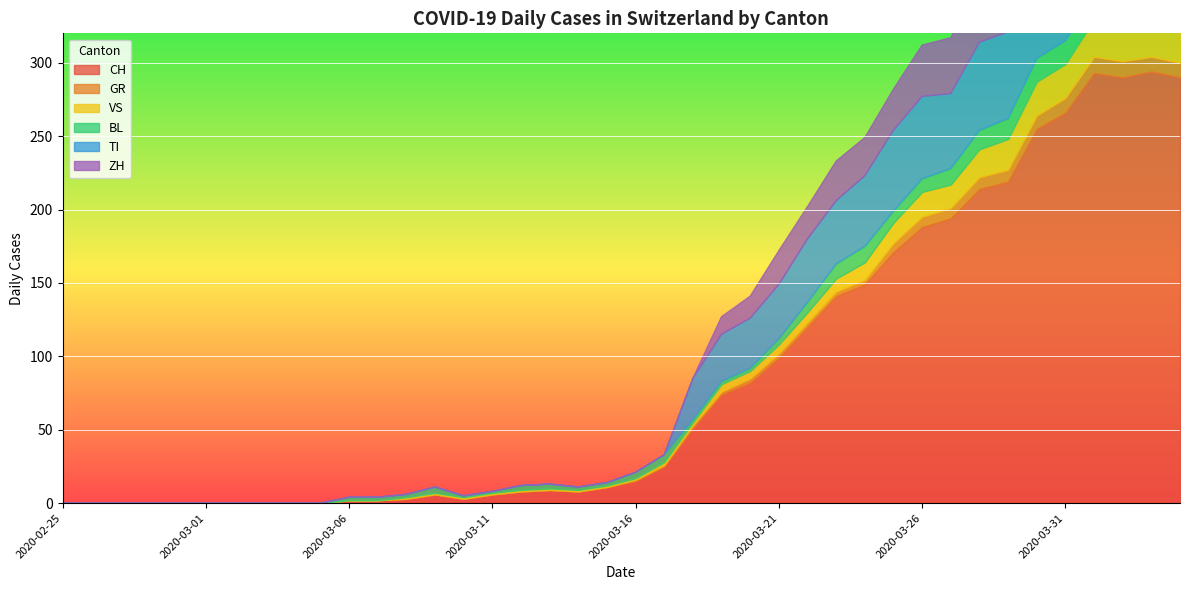

Is the value of TI at 2020-03-22 greater than the value of ZH at 2020-02-27?

Yes